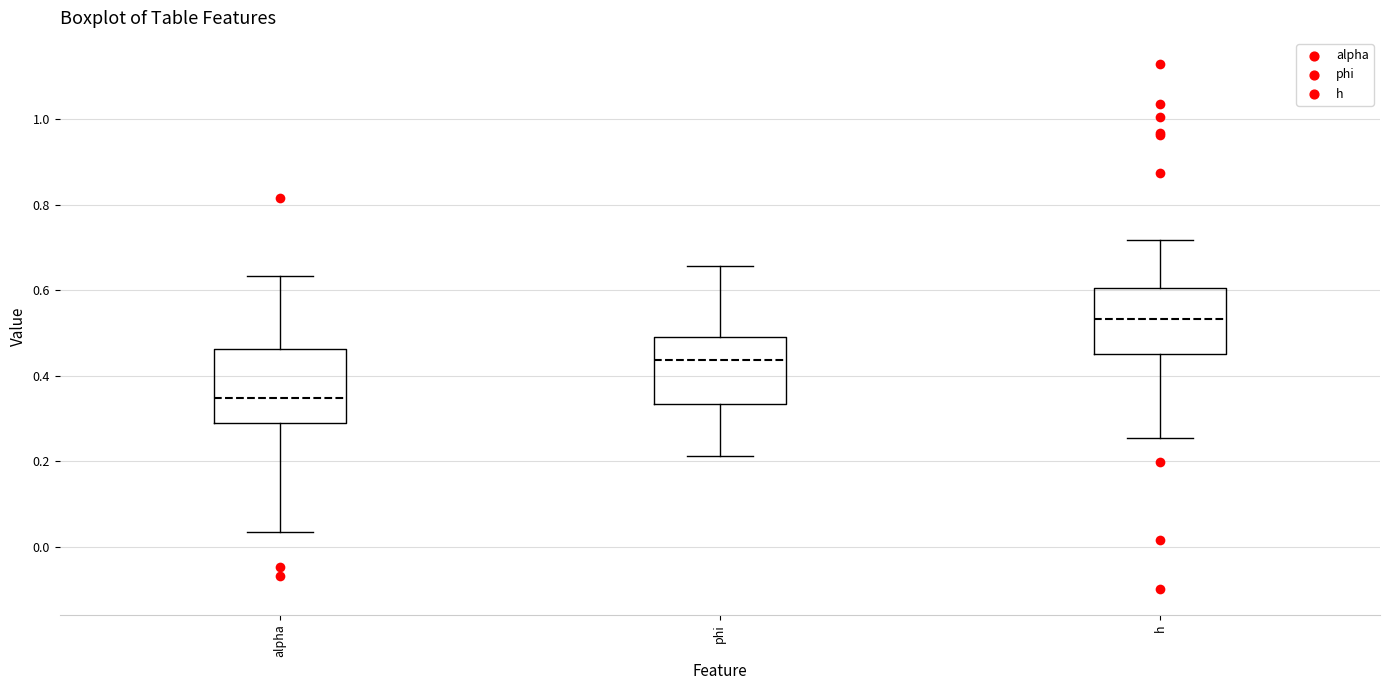

Which box's median line is the highest?

h